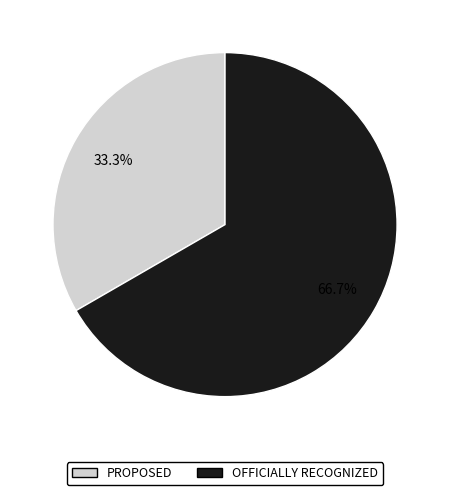

Combined, what portion of the pie is OFFICIALLY RECOGNIZED and PROPOSED?

100.0%